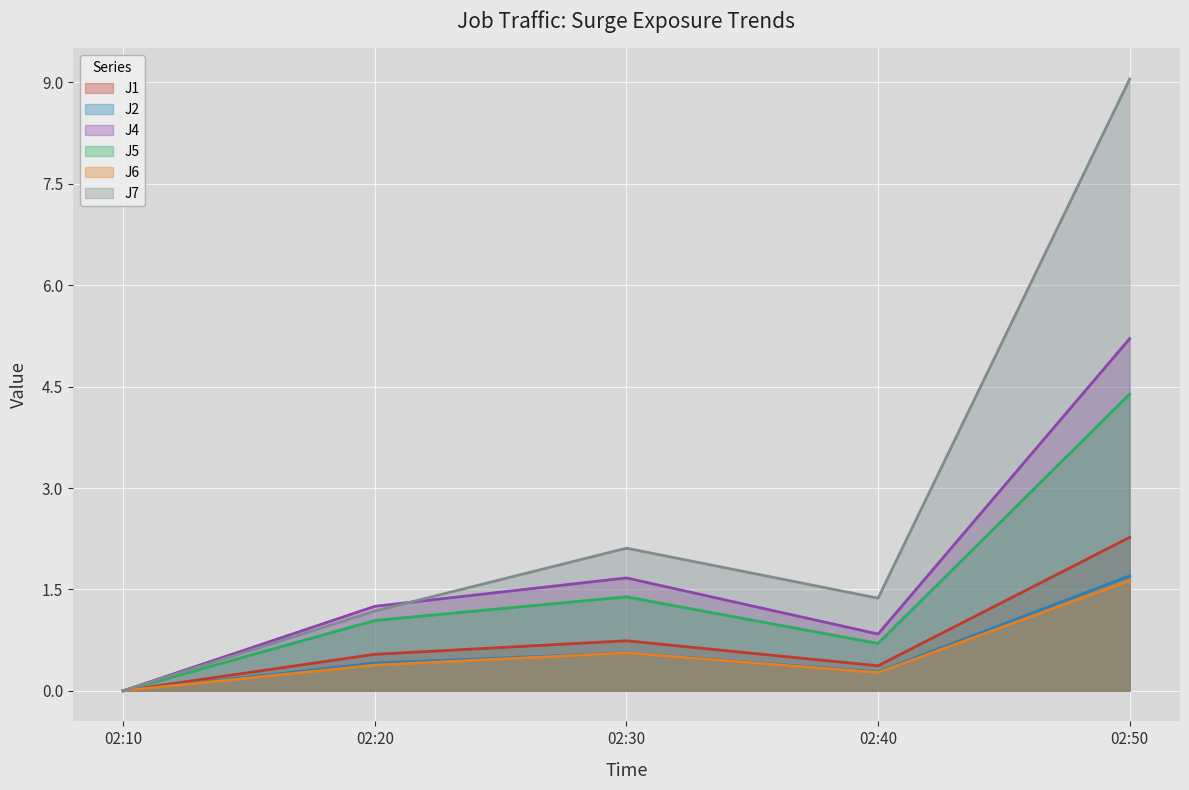

Reading right to left, list all the values displayed in this chart.

J1: 2.3	0.4	0.7	0.5	0.0
J2: 1.7	0.3	0.6	0.4	0.0
J4: 5.2	0.8	1.7	1.2	0.0
J5: 4.4	0.7	1.4	1.0	0.0
J6: 1.6	0.3	0.6	0.4	0.0
J7: 9.1	1.4	2.1	1.2	0.0